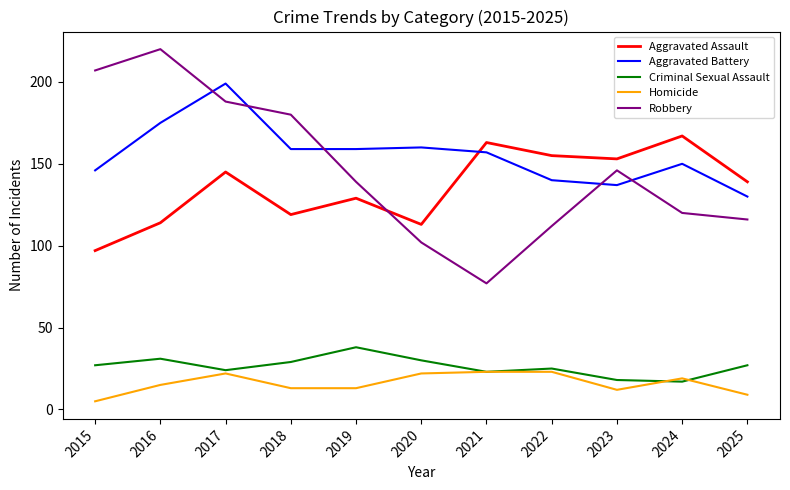

Which series has the largest range (max minus min)?

Robbery